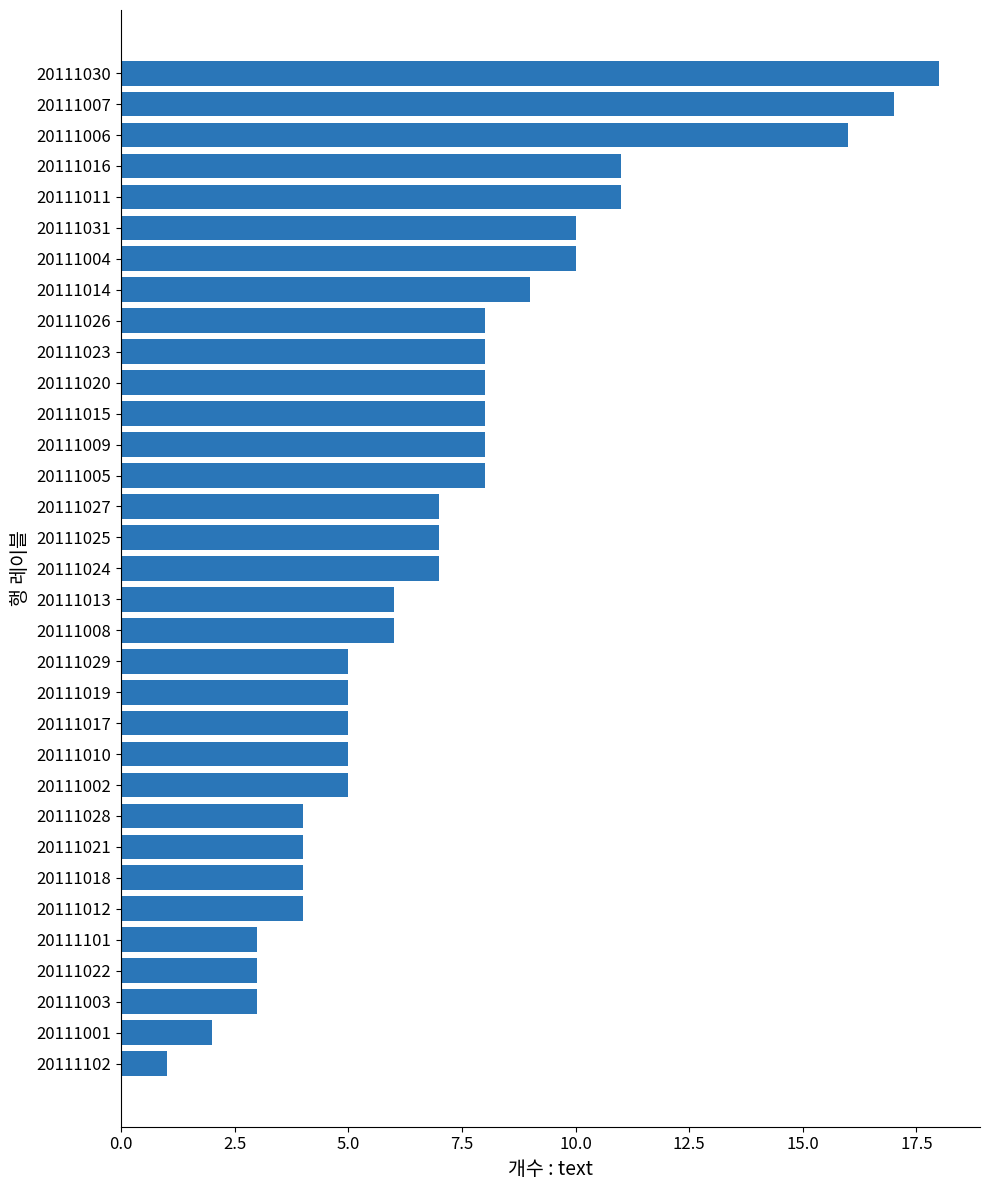

What is the change in value from 20111007 to 20111022?

-14